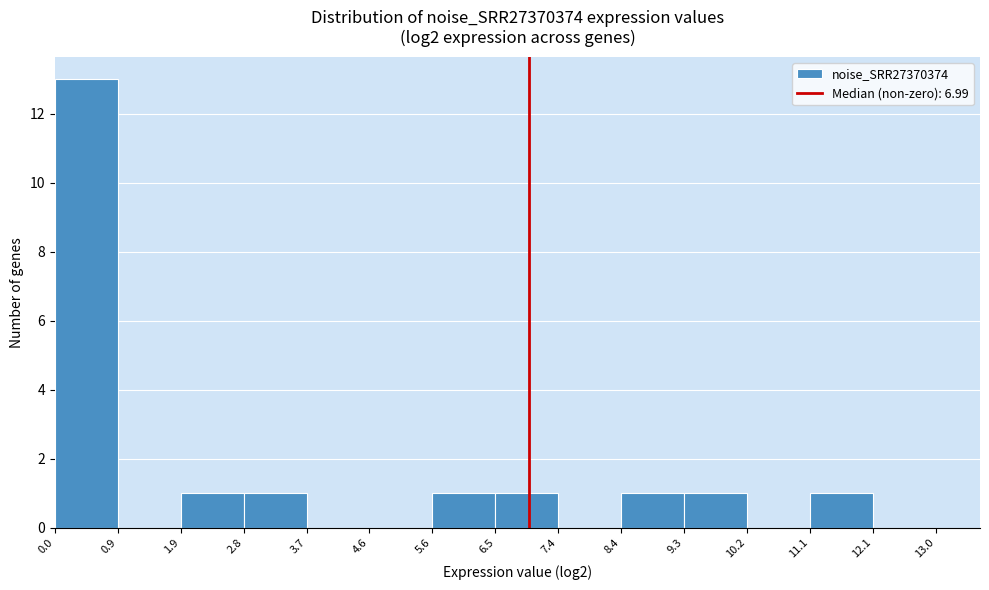

Reading left to right, transcribe this chart: for each bar, give the range it covers on the x-axis and its height. The values are not printed on the chart, so give them approximately, as read against the axis.

0.0 to 0.9: 13
0.9 to 1.9: 0
1.9 to 2.8: 1
2.8 to 3.7: 1
3.7 to 4.6: 0
4.6 to 5.6: 0
5.6 to 6.5: 1
6.5 to 7.4: 1
7.4 to 8.4: 0
8.4 to 9.3: 1
9.3 to 10.2: 1
10.2 to 11.1: 0
11.1 to 12.1: 1
12.1 to 13.0: 0